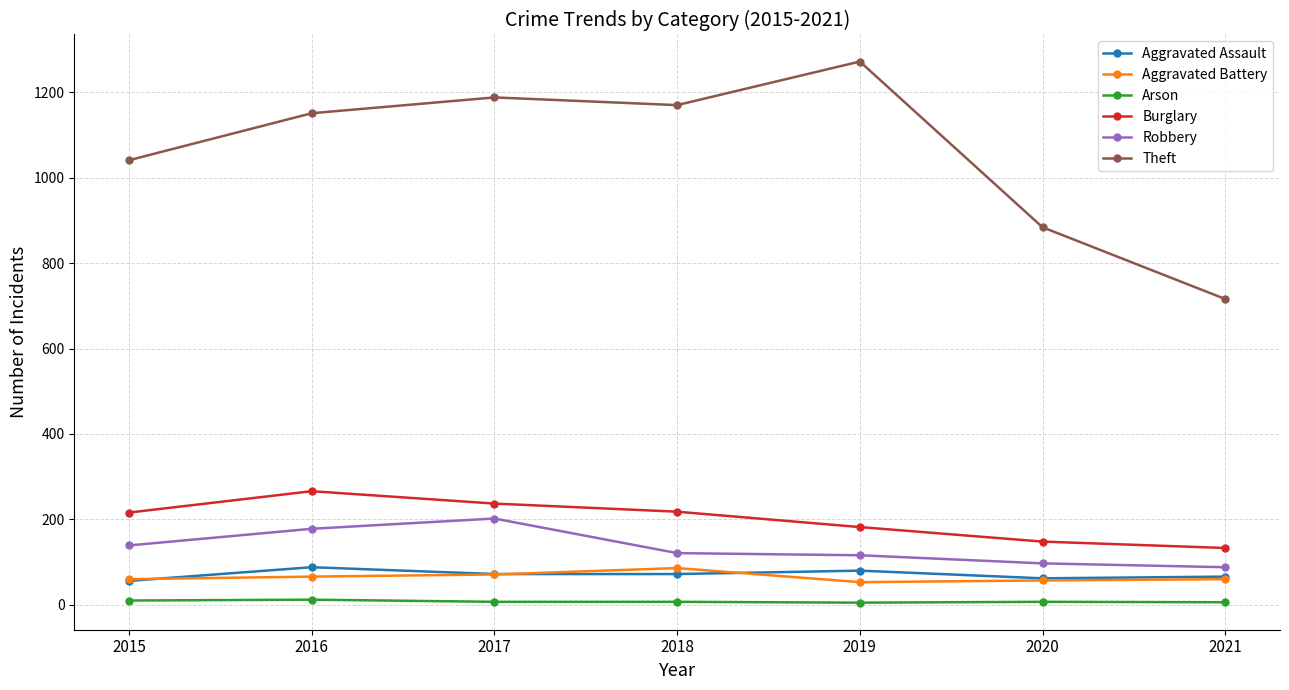

True or false: Burglary has a value of 175 at 2016.

False